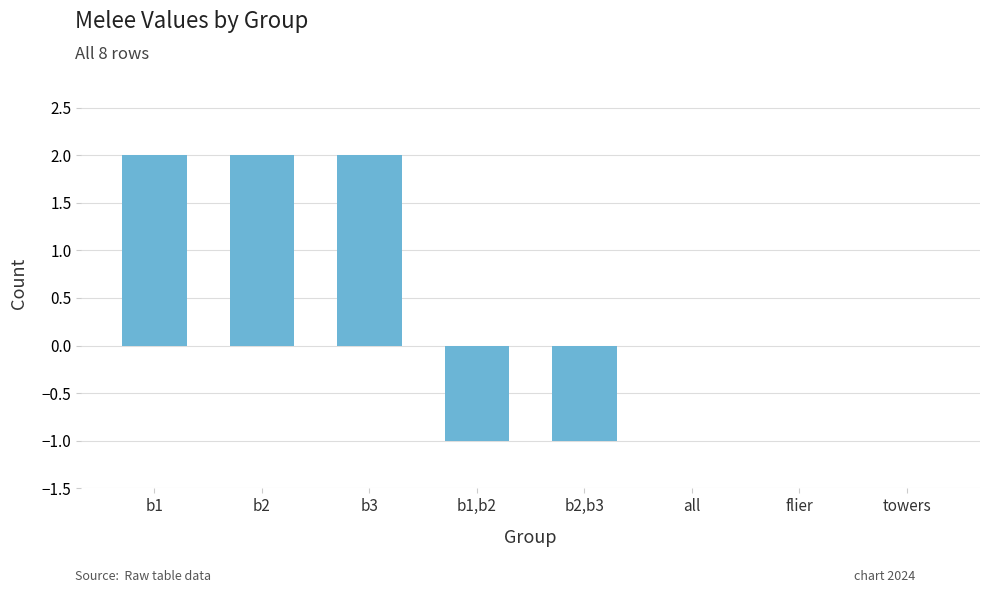

Where does the data first go above 0?

b1